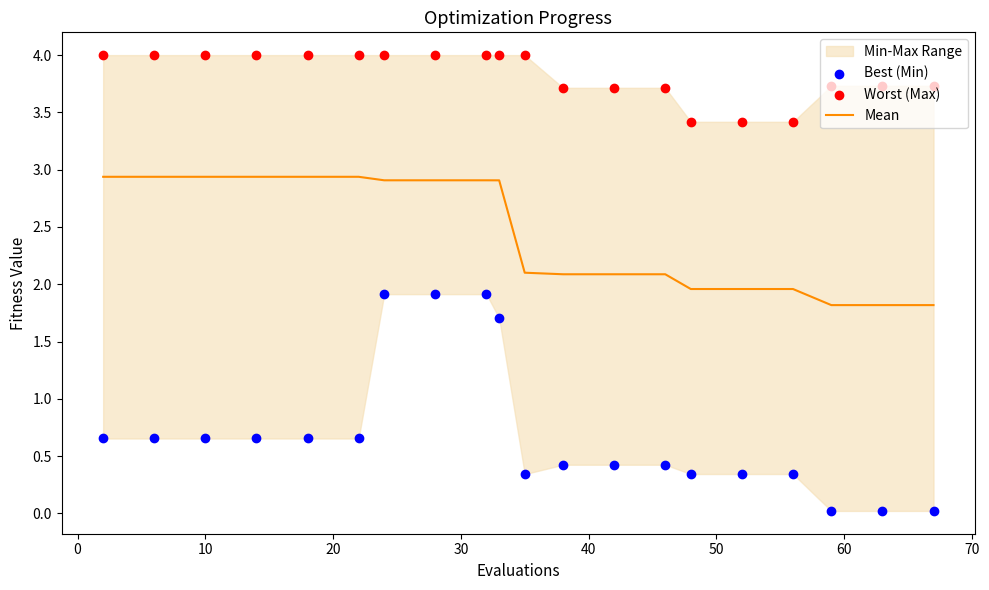

What is the lowest value of the Mean series?

1.8